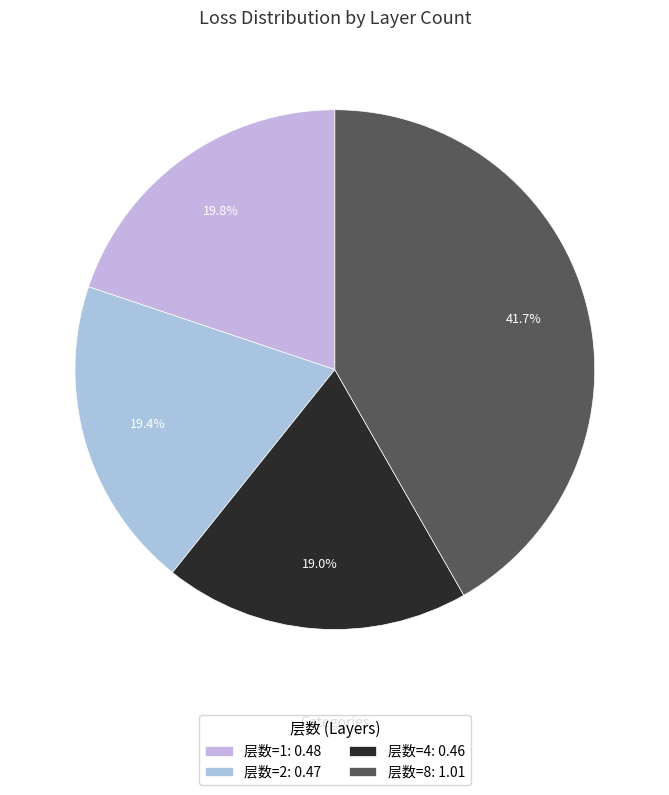

Which category has the smallest portion of the pie?

4